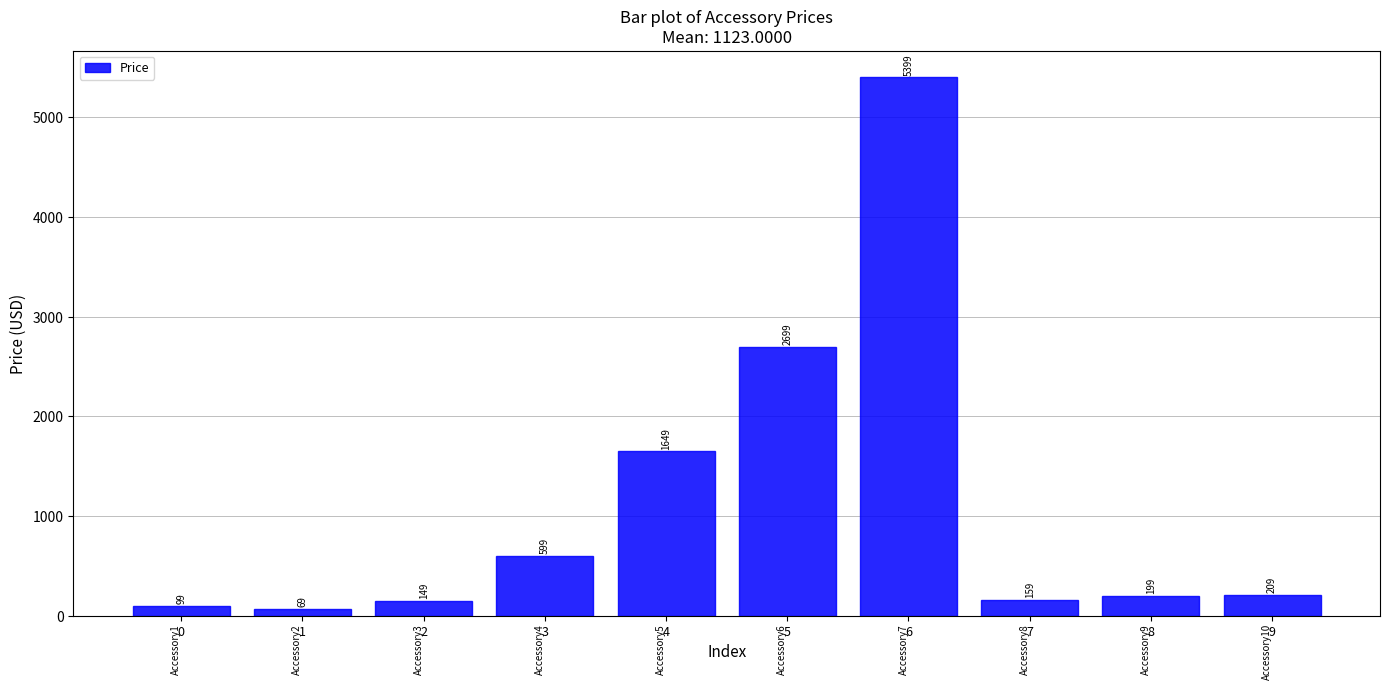

What is the difference between the maximum and minimum values?

5330